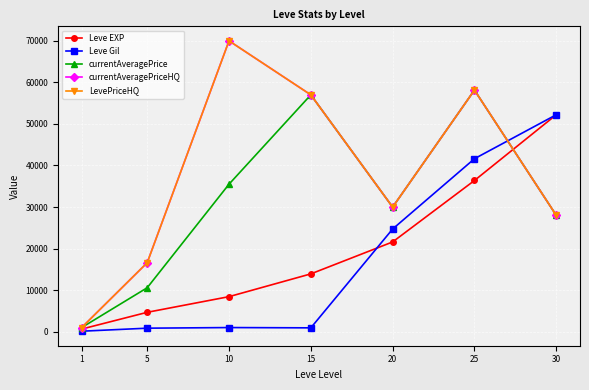

Does the chart have visible grid lines?

Yes